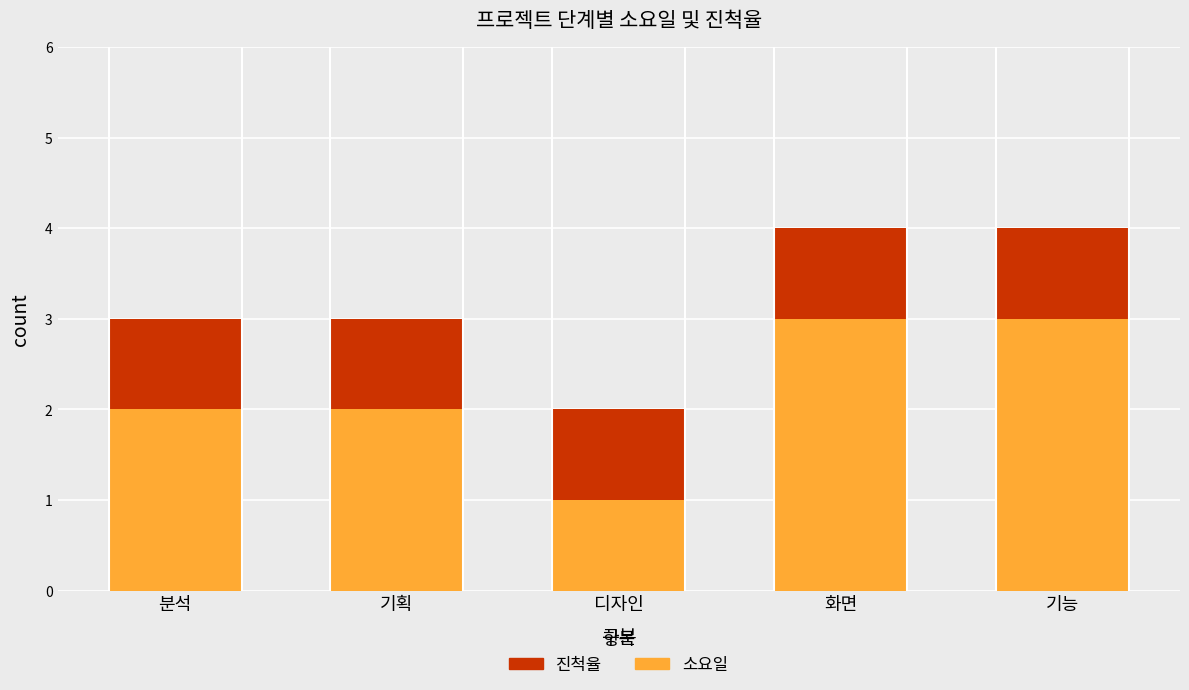

Count the 소요일 values in the range 2 to 3.

4